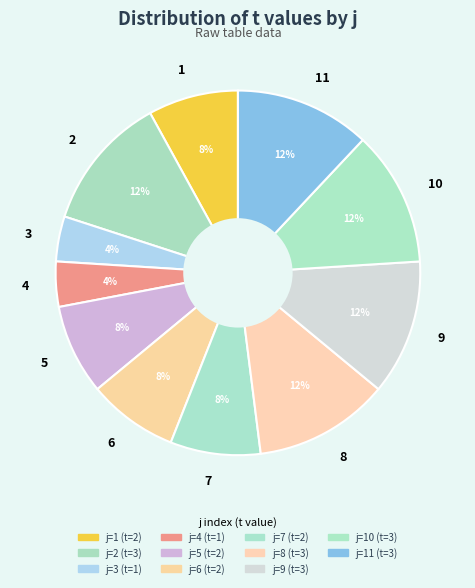

The 3 slice represents 4% of the pie. True or false?

True